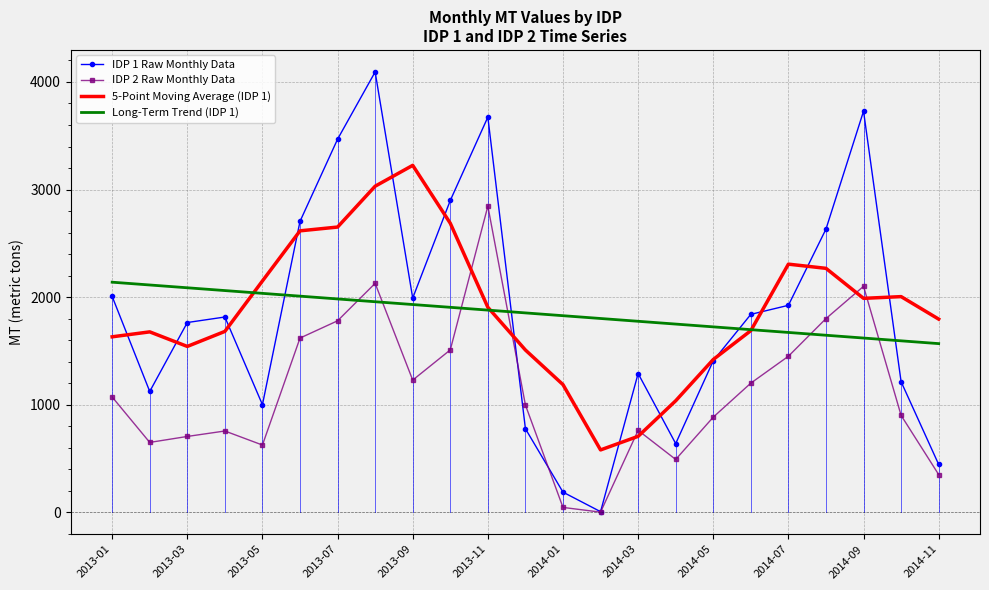

List the series in order of their peak value, highest first.

IDP 1 Raw Monthly Data, 5-Point Moving Average (IDP 1), IDP 2 Raw Monthly Data, Long-Term Trend (IDP 1)